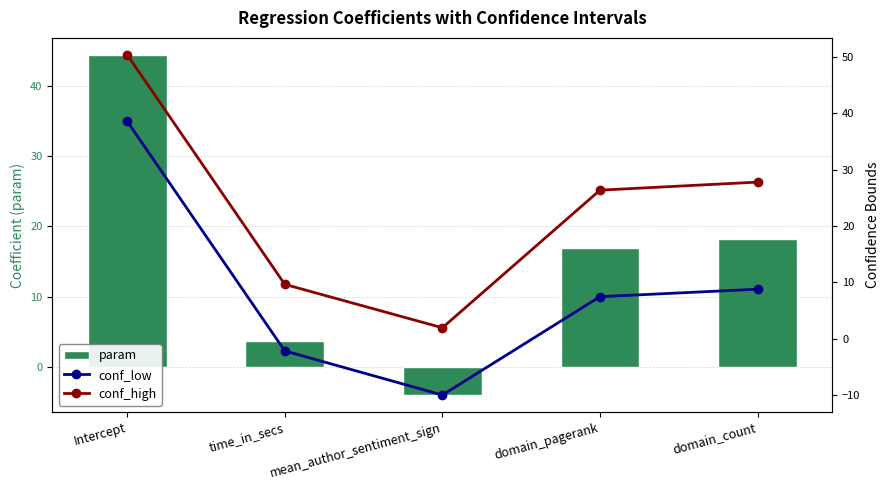

At which label does conf_low reach its minimum?

mean_author_sentiment_sign